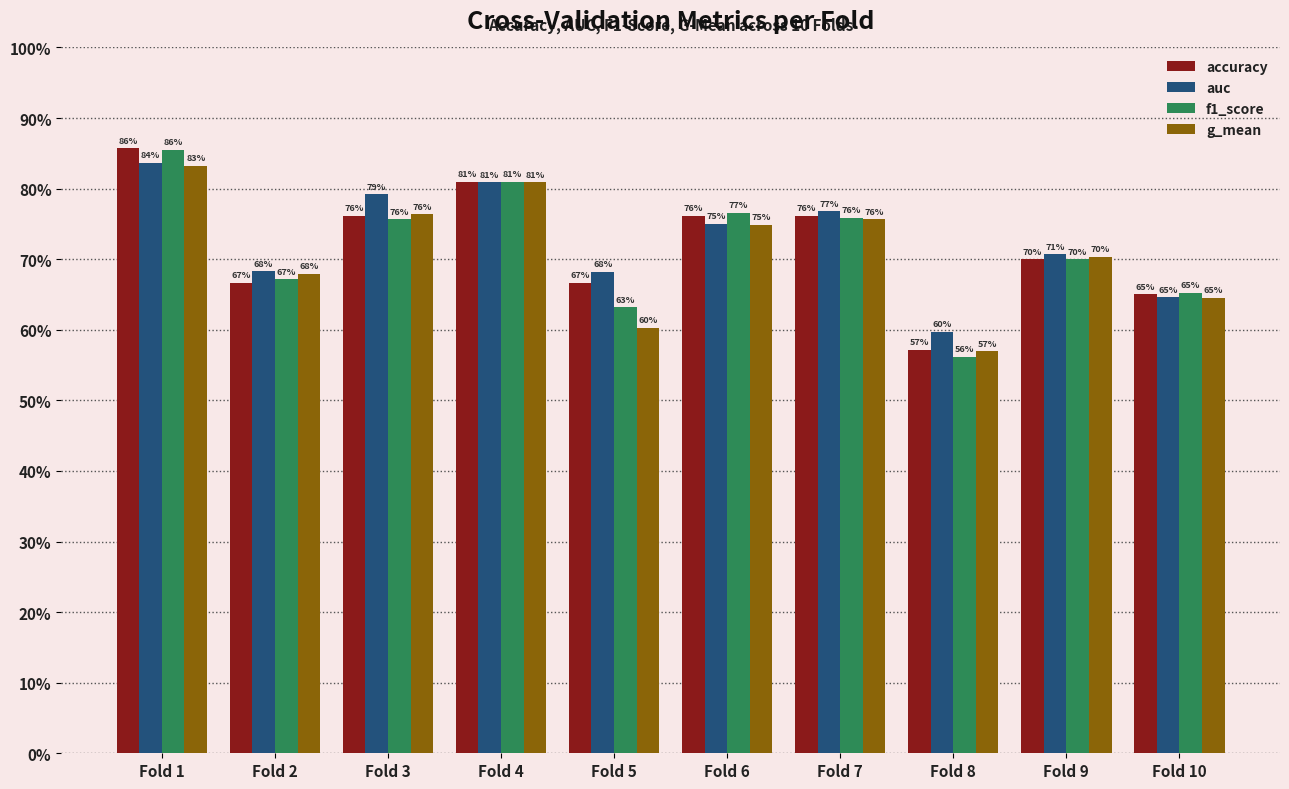

What is the minimum value shown in the chart?

0.6